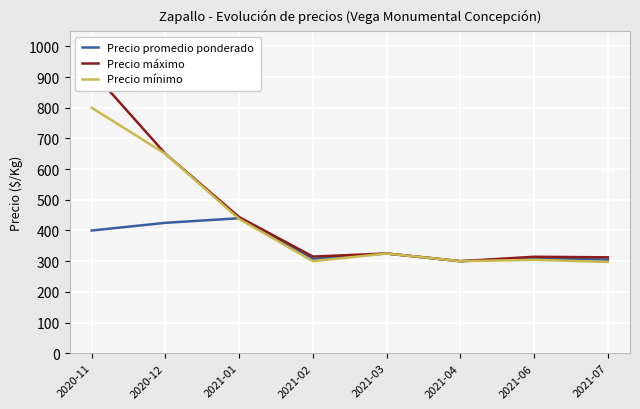

How many lines are shown in the chart?

3